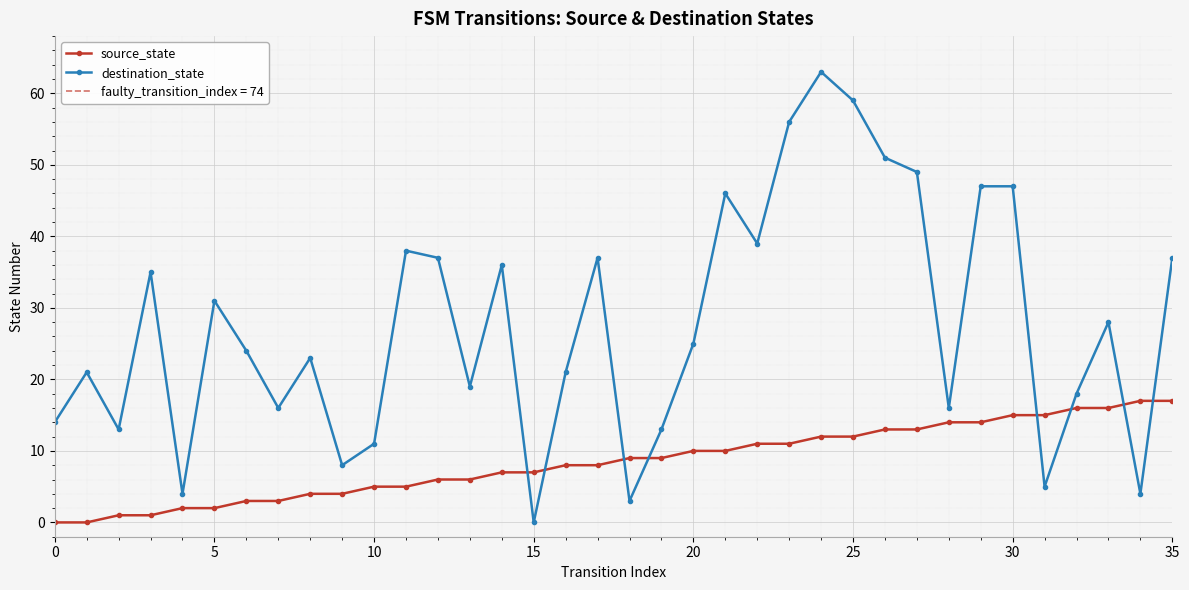

What is the value of the source_state point at the 19th from the left?

9